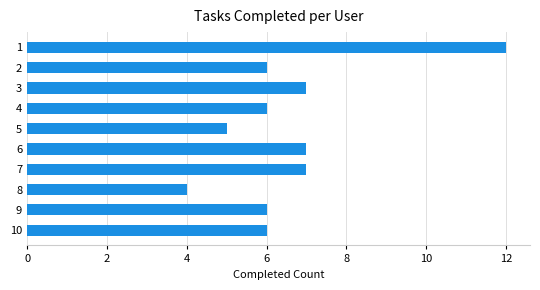

Is it true that the value at 4 is 6?

True